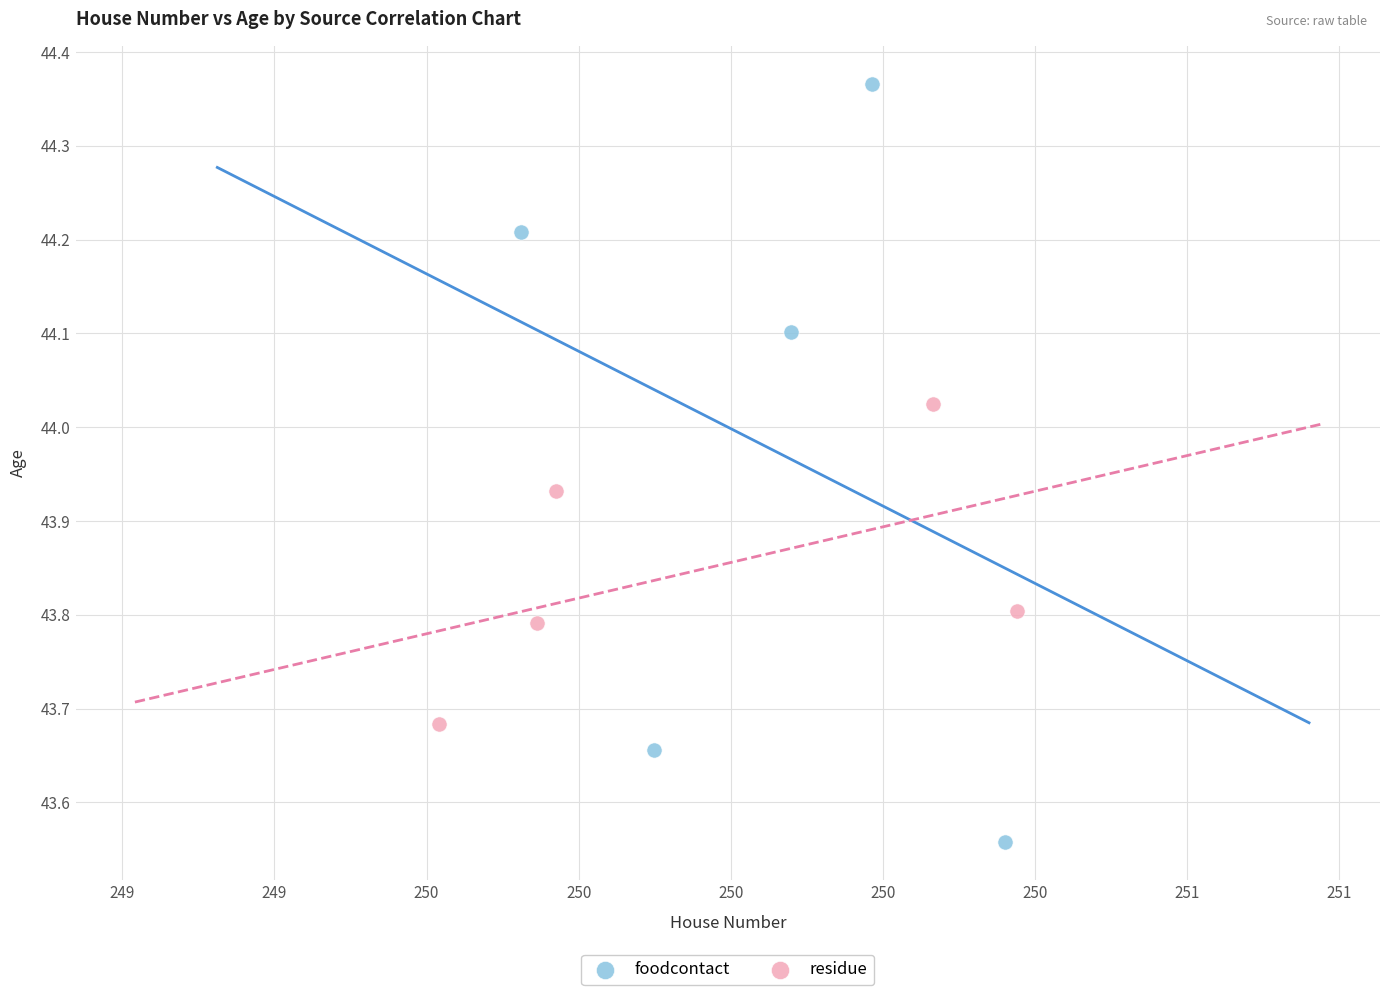

Which series contains the lowest Y value?

foodcontact